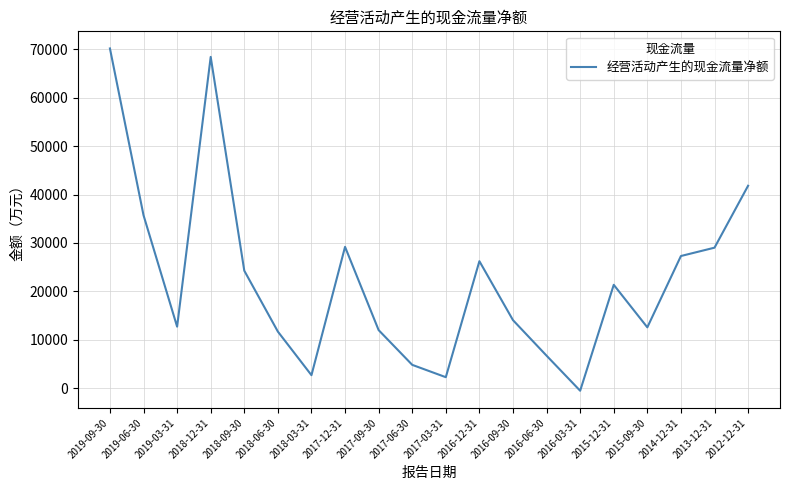

What is the greatest value displayed?

70170